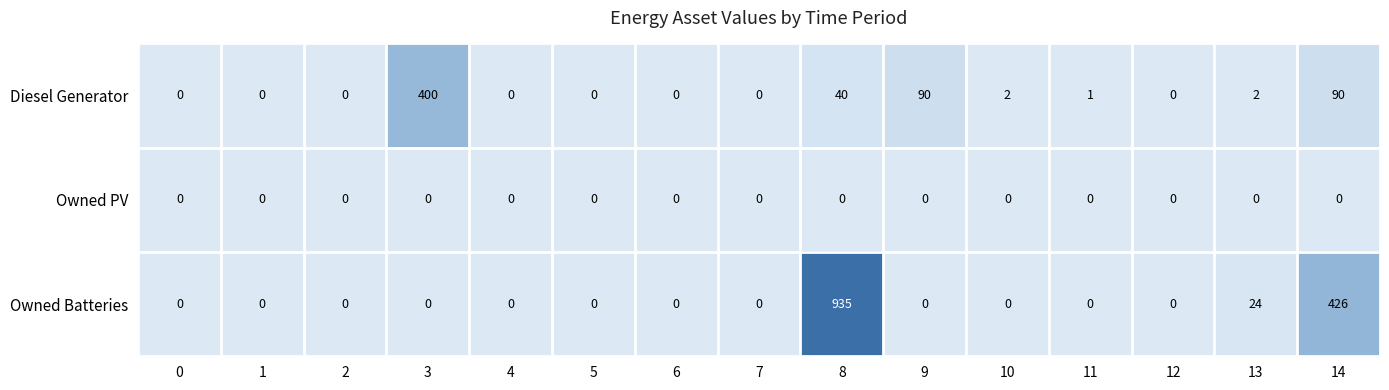

Which series has the largest range (max minus min)?

Owned Batteries